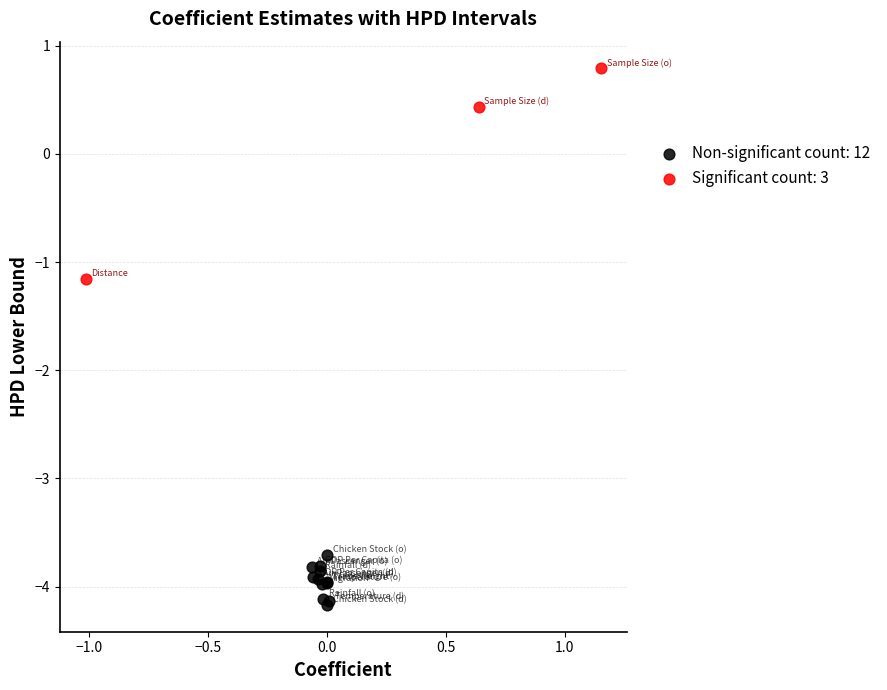

Which series reaches the minimum Y coordinate?

Non-significant count: 12